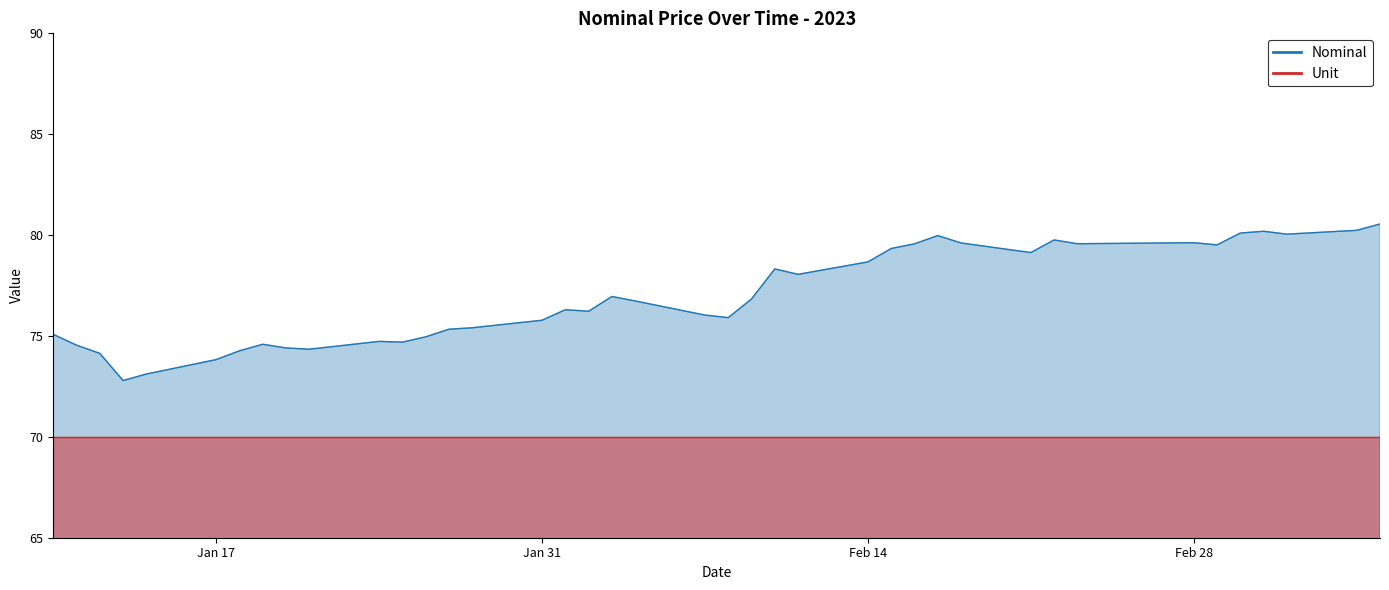

What is the difference between the second highest and minimum values?

7.4